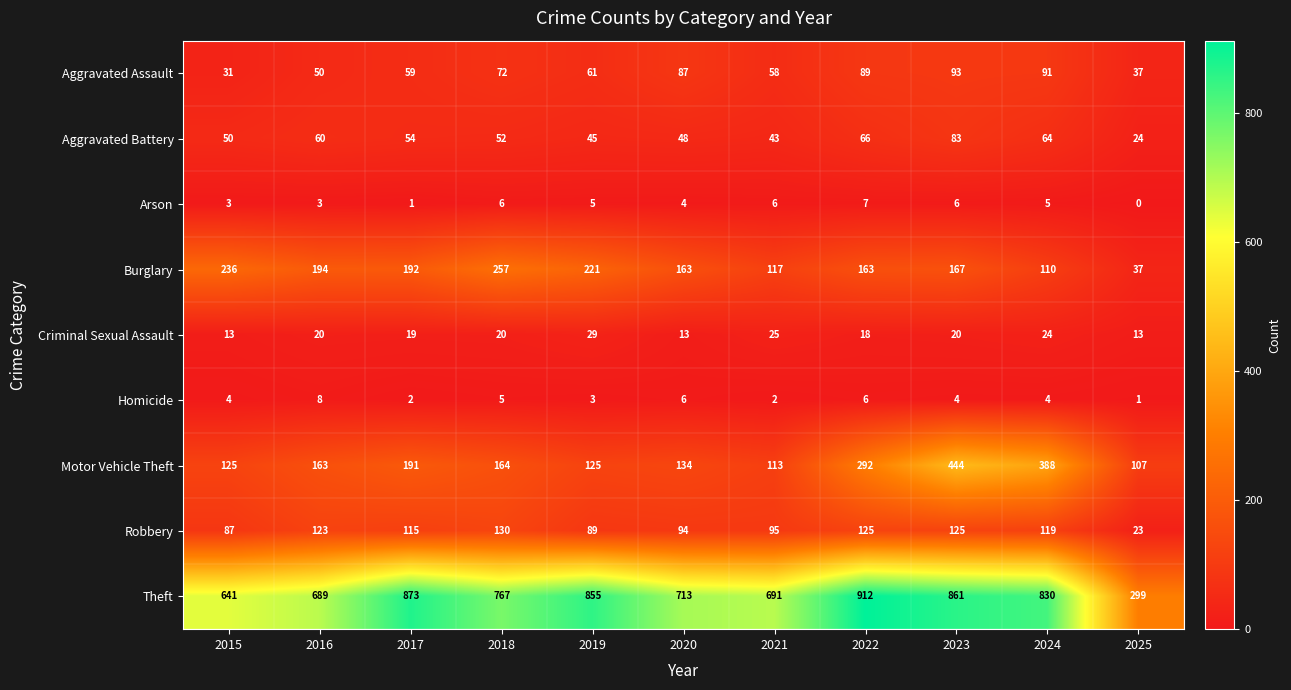

Where does the Theft series first go above 767?

2017